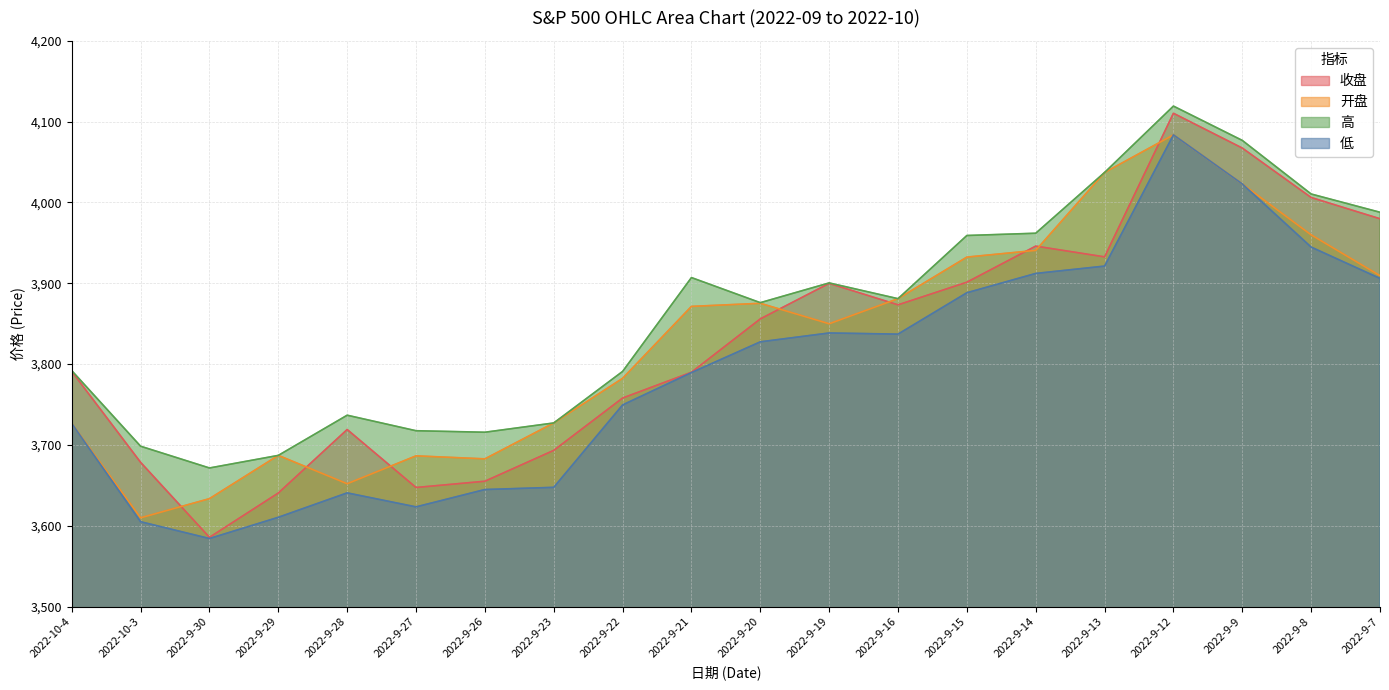

In 开盘, how many points are lower than both neighbors (excluding endpoints)?

4